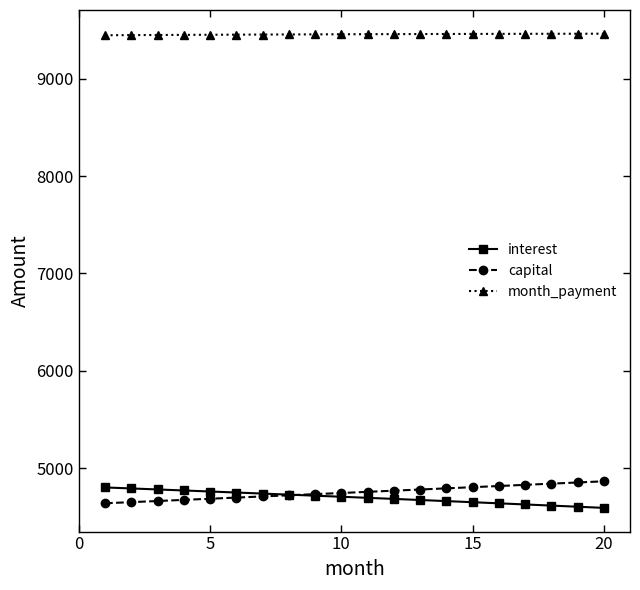

True or false: interest and month_payment intersect in this chart.

False